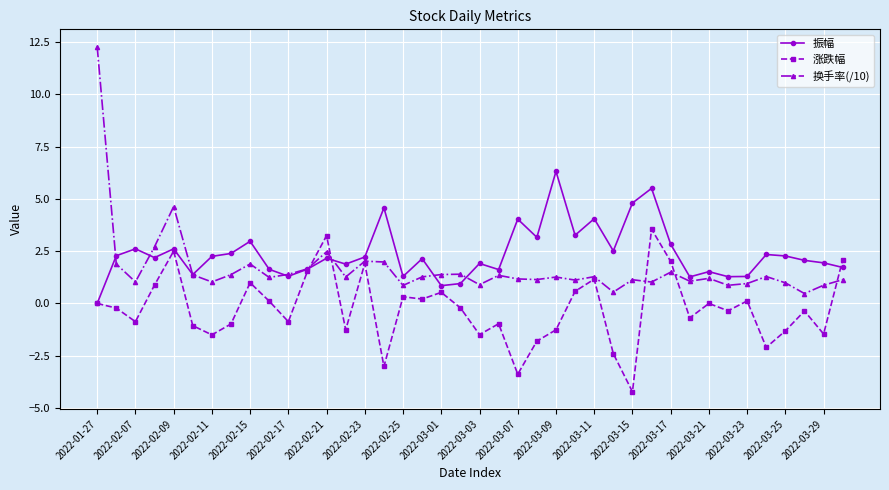

What is the maximum value for 换手率(/10)?

12.3